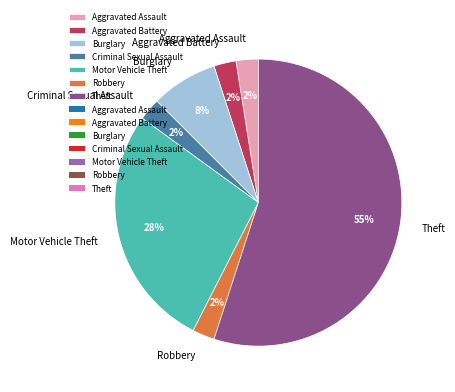

Which has a higher value, Burglary or Aggravated Battery?

Burglary